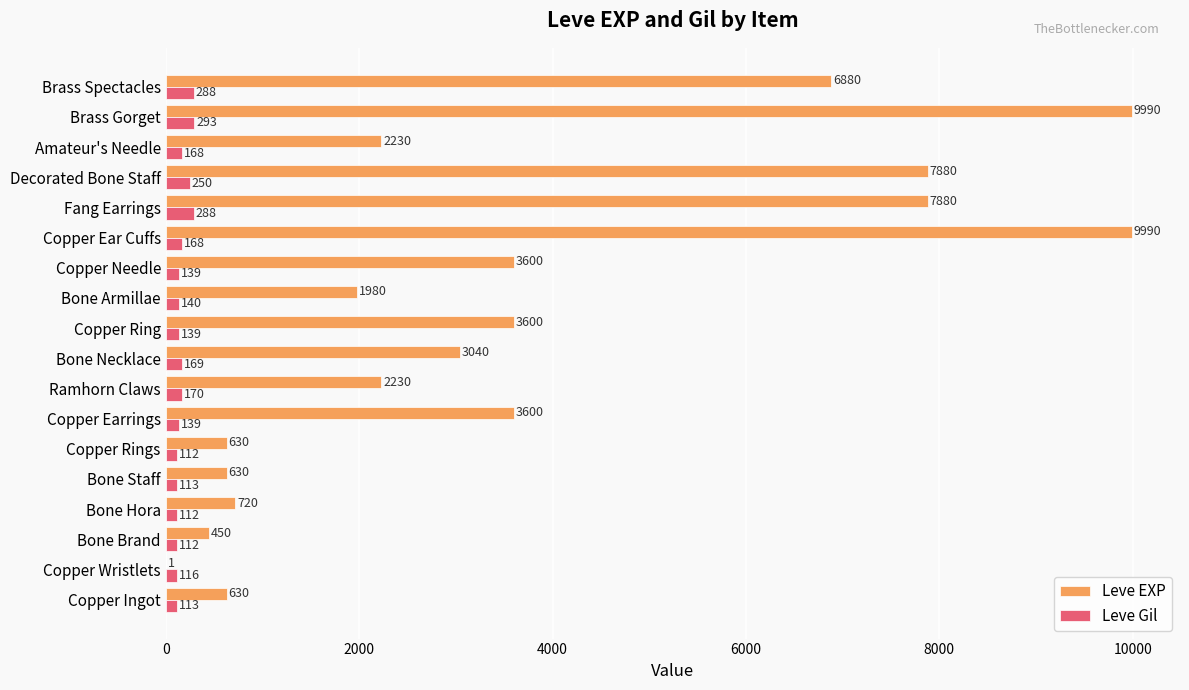

Which category has the highest value in the Leve Gil series?

Brass Gorget